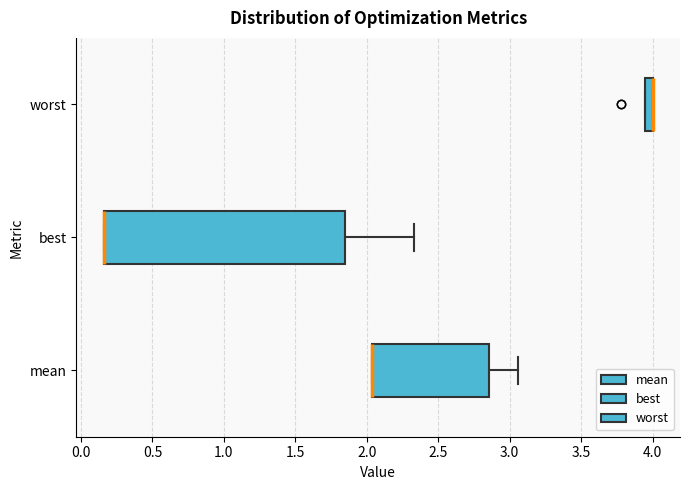

Where is the right edge of the box for worst on the x-axis? The values are not printed on the chart, so give them approximately, as read against the axis.

4.00